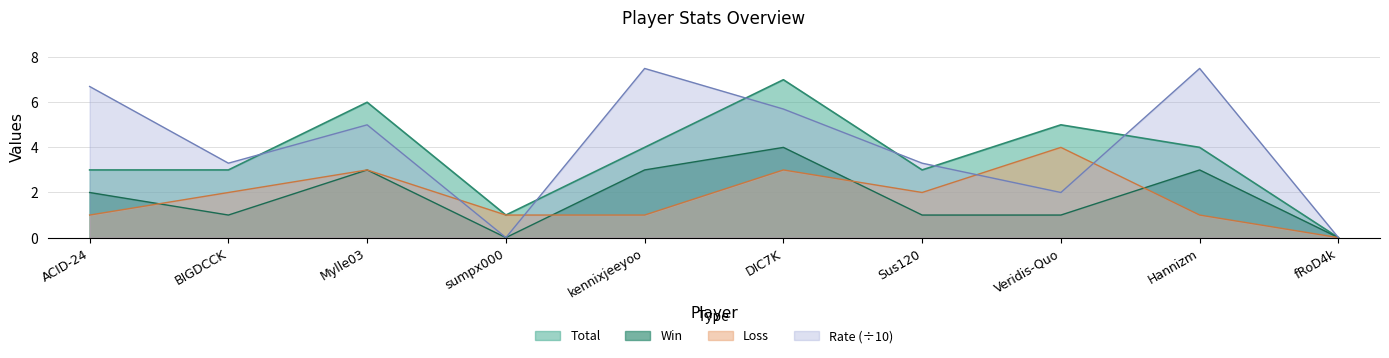

At which category does Rate reach its first local valley?

BIGDCCK